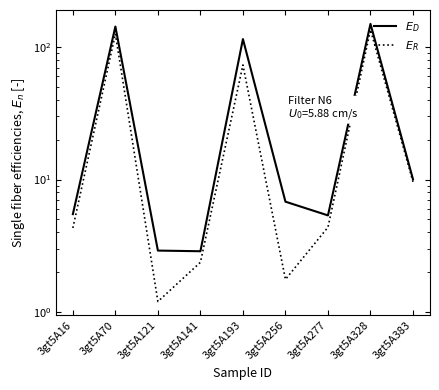

What are all the series names shown in the legend?

$E_D$, $E_R$